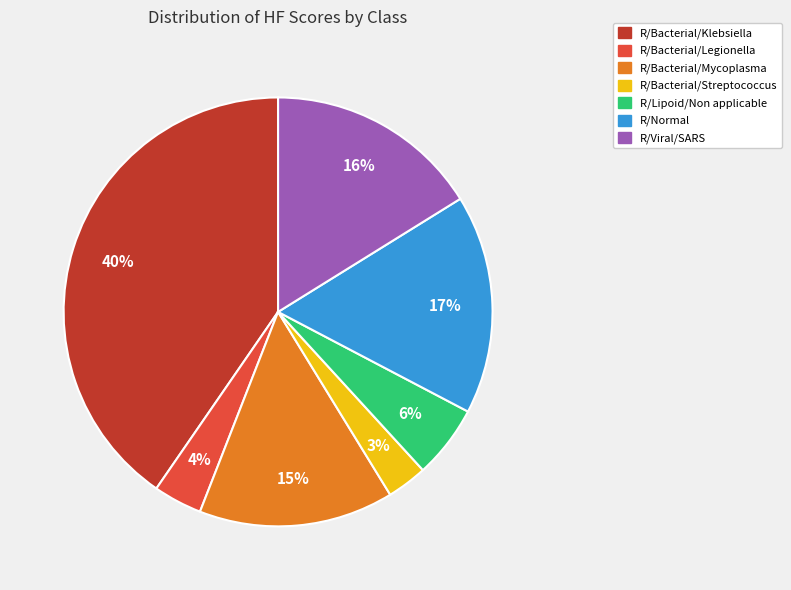

Is R/Normal the majority of the pie?

No